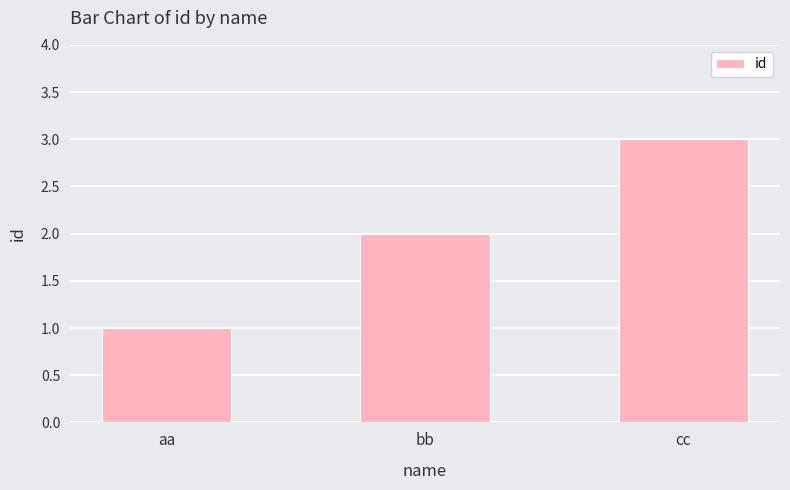

What is the value of the 3rd bar from the left?

3